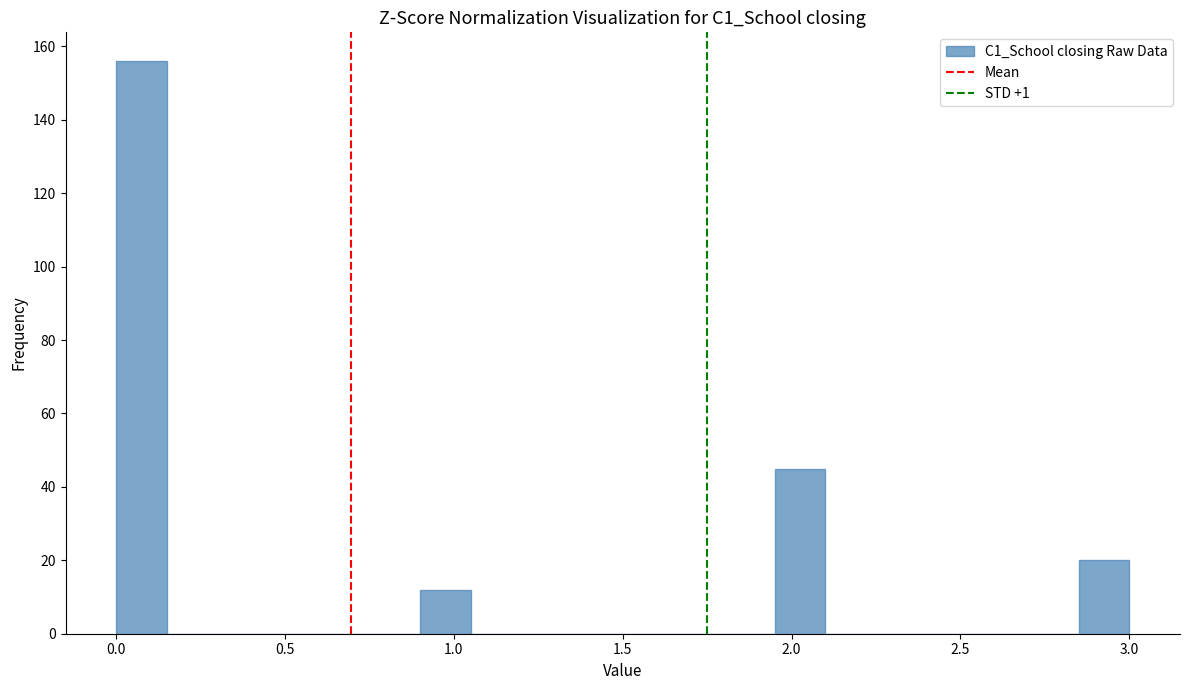

Read against the x-axis, roughly where is the centre of the tallest bar?

0.10